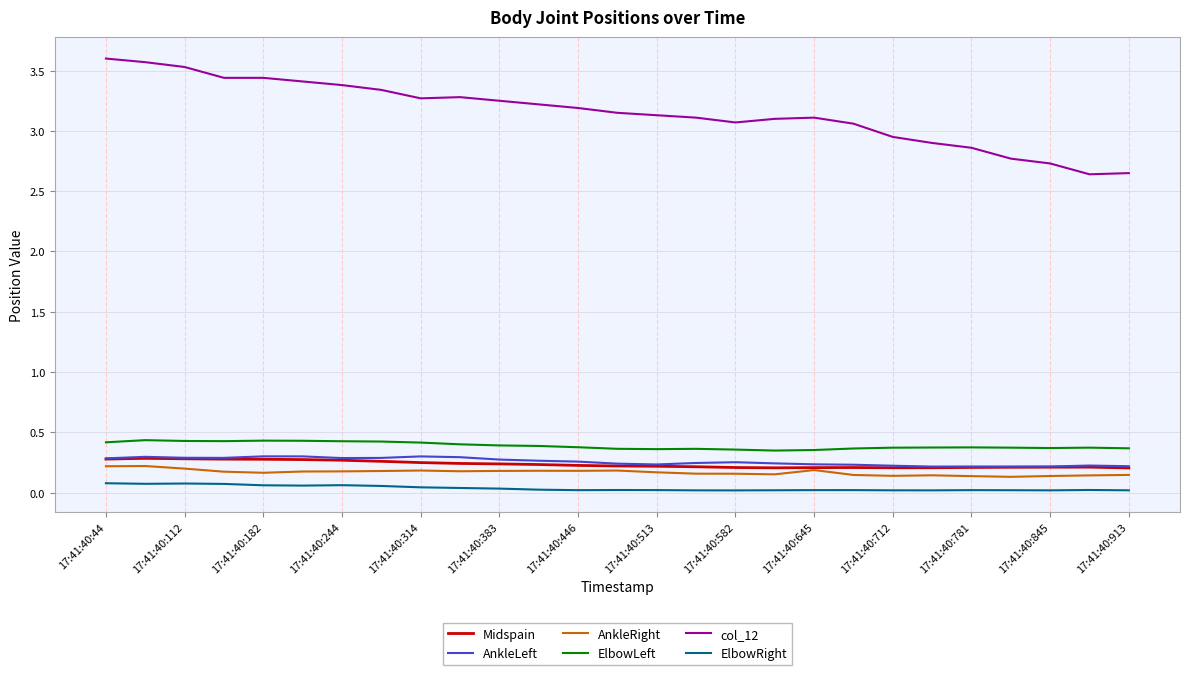

In AnkleRight, how many points are higher than both neighbors (excluding endpoints)?

6